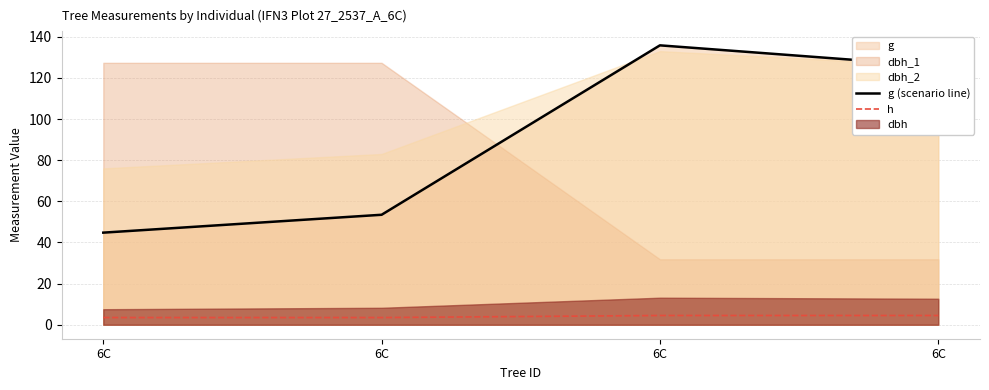

Between 6C and 6C, which series saw the biggest shift?

g (scenario line)